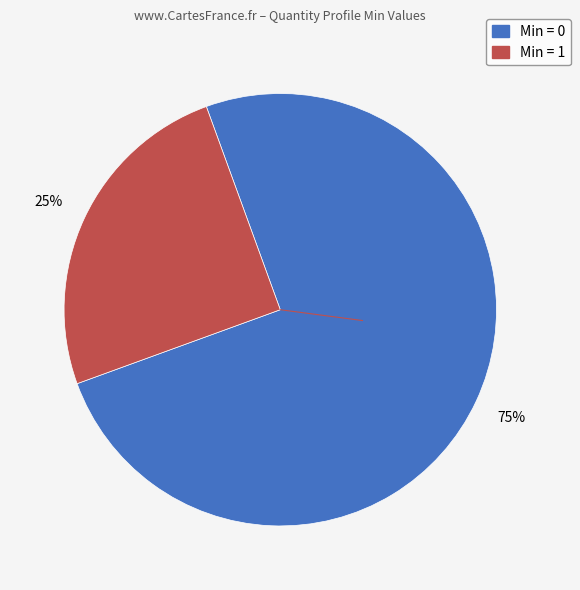

To the nearest percent, what is the difference between the largest and smallest slice percentages?

50%